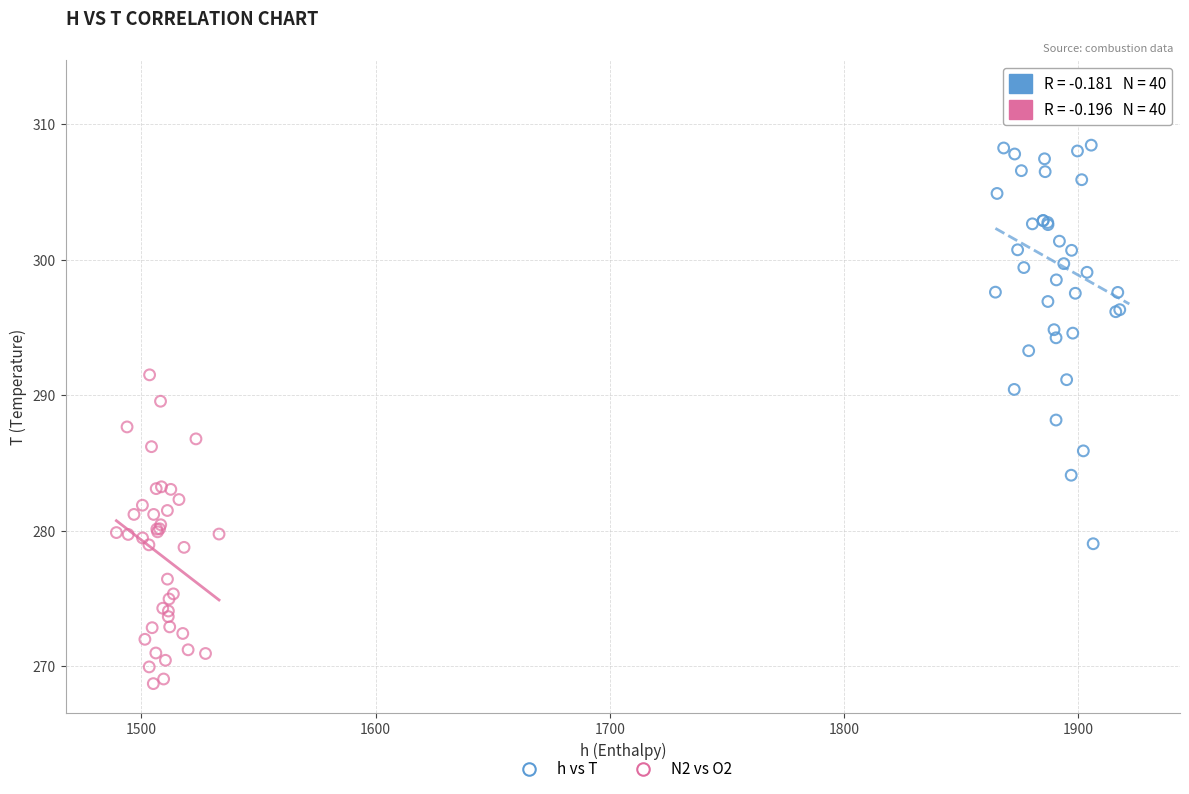

Which series reaches the maximum Y coordinate?

h vs T